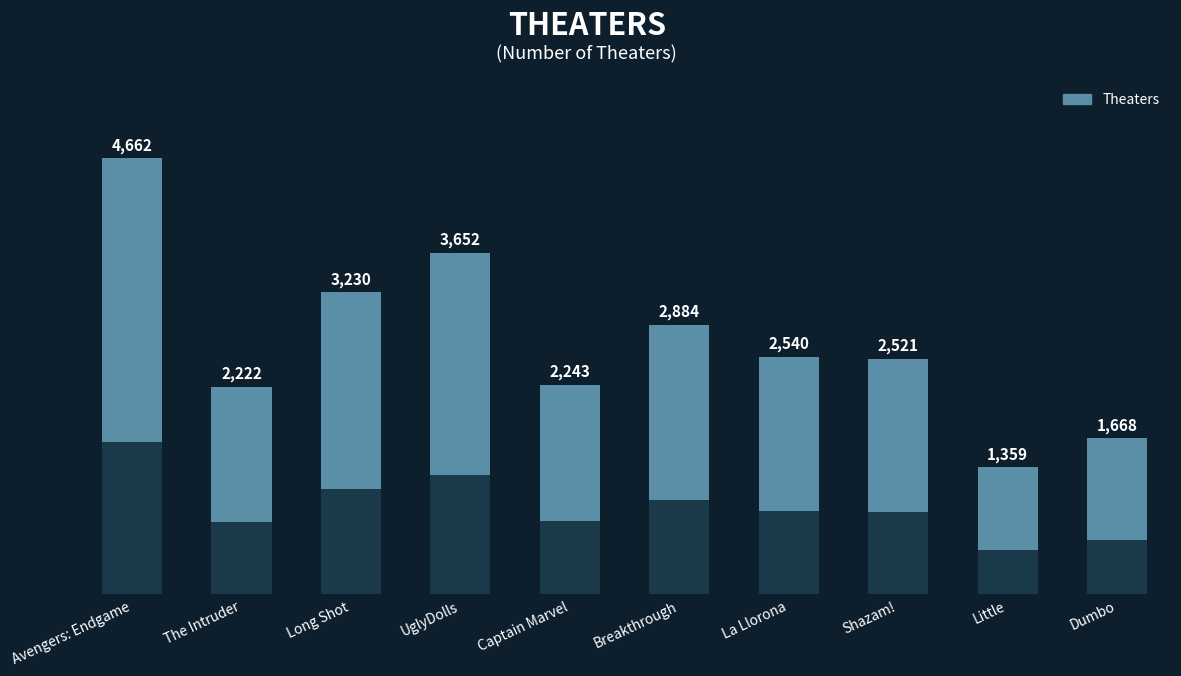

The chart shows a value of 4662 at Avengers: Endgame. True or false?

True